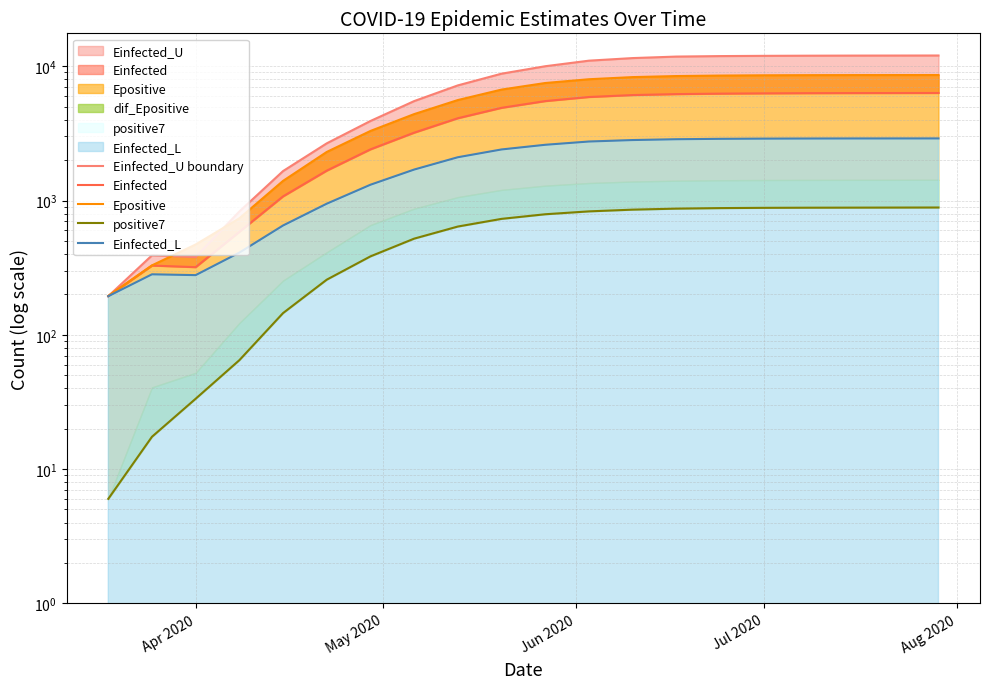

List the series in order of their overall mean, highest first.

Einfected_U boundary, Epositive, Einfected, Einfected_L, positive7